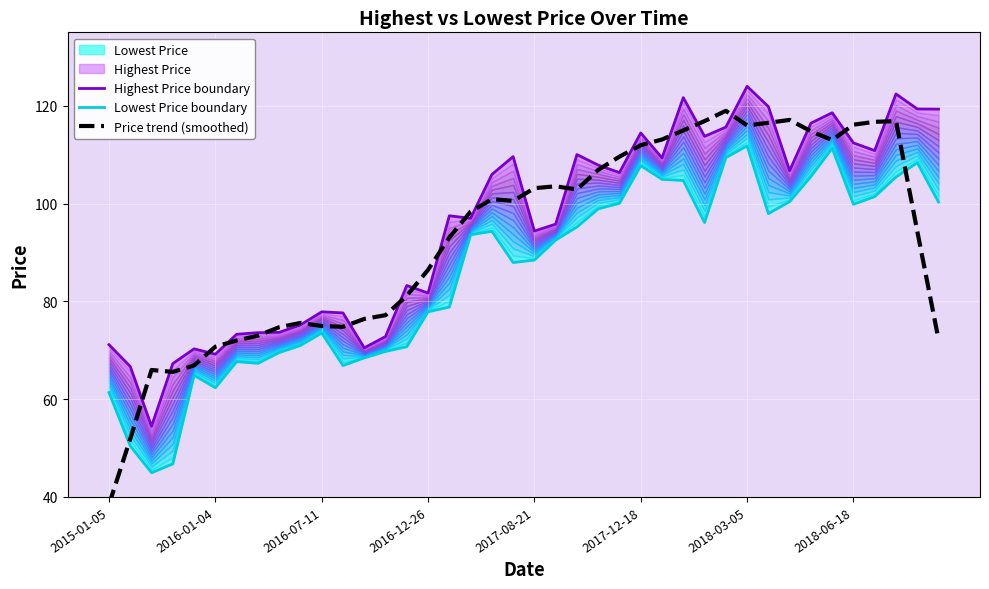

Which series has the largest total across all categories?

Highest Price boundary